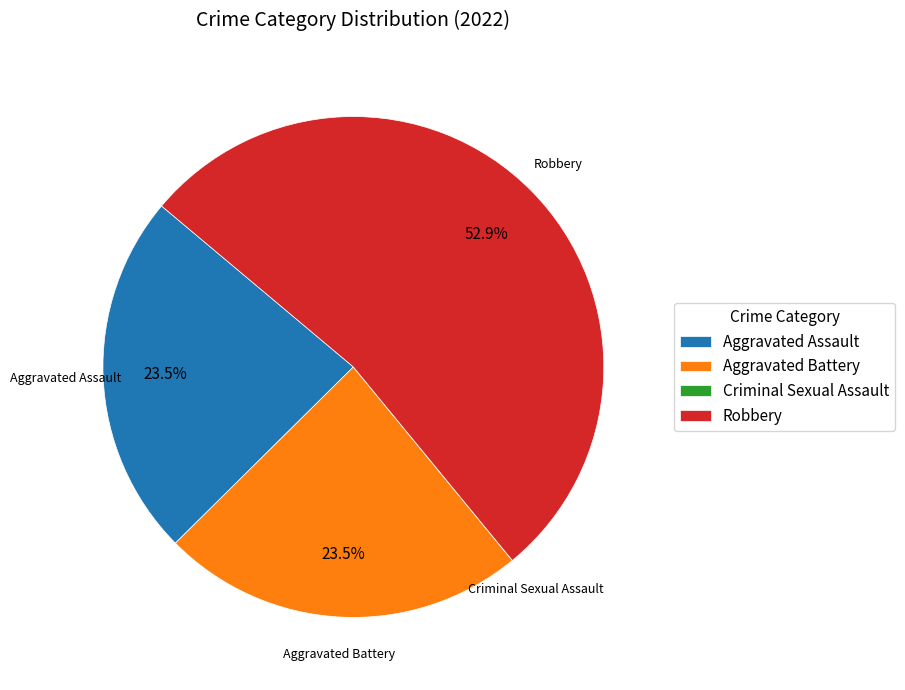

To the nearest percent, what is the average slice percentage?

25%